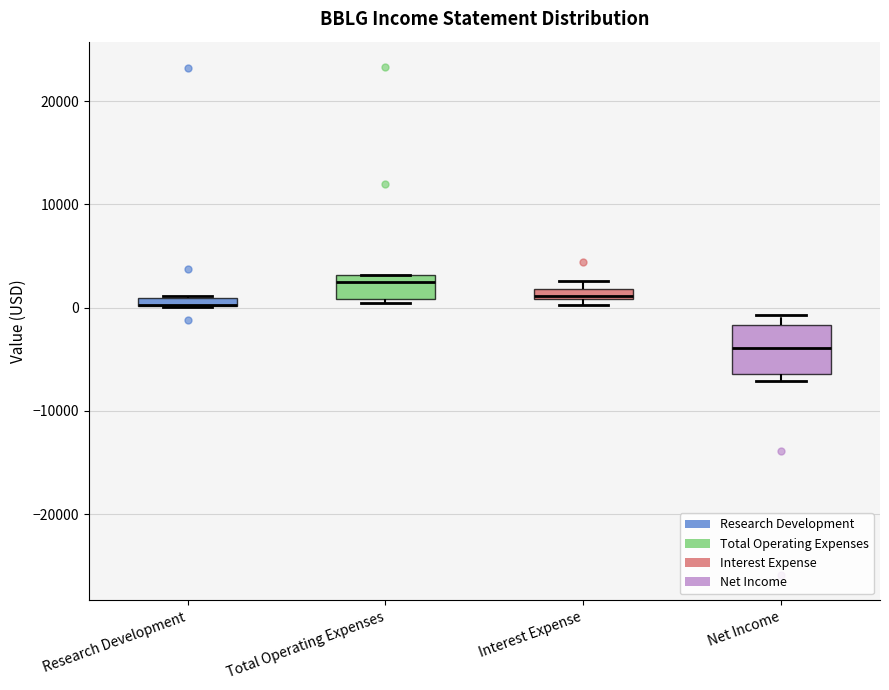

Comparing the boxes themselves (not the whiskers), which one is the tallest?

Net Income